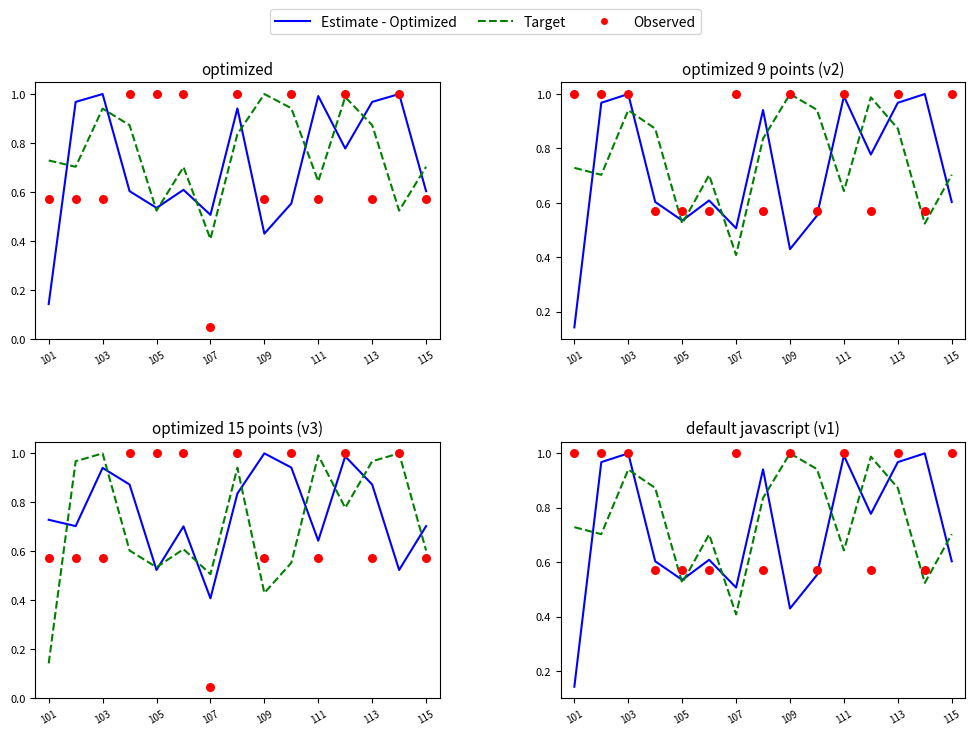

At how many categories does at least one series exceed 0?

15